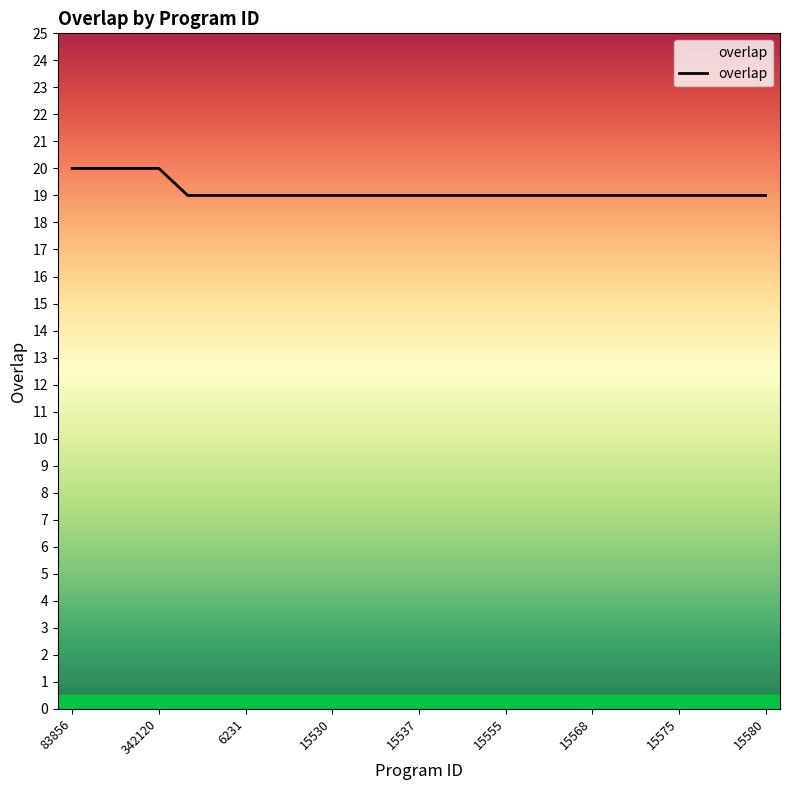

What is the smallest value displayed?

19